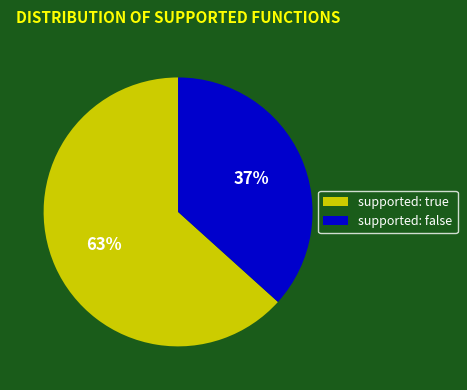

Which slice represents more than half of the pie?

supported: true